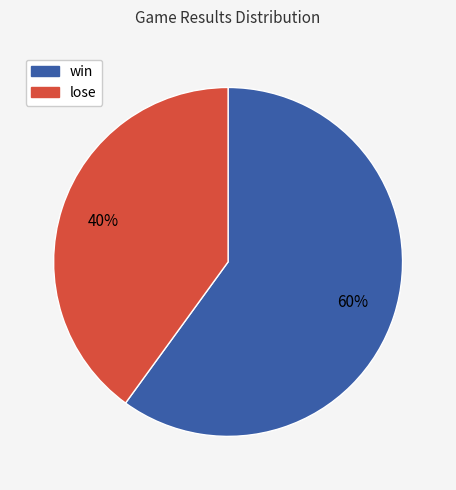

Count the number of slices in the pie.

2